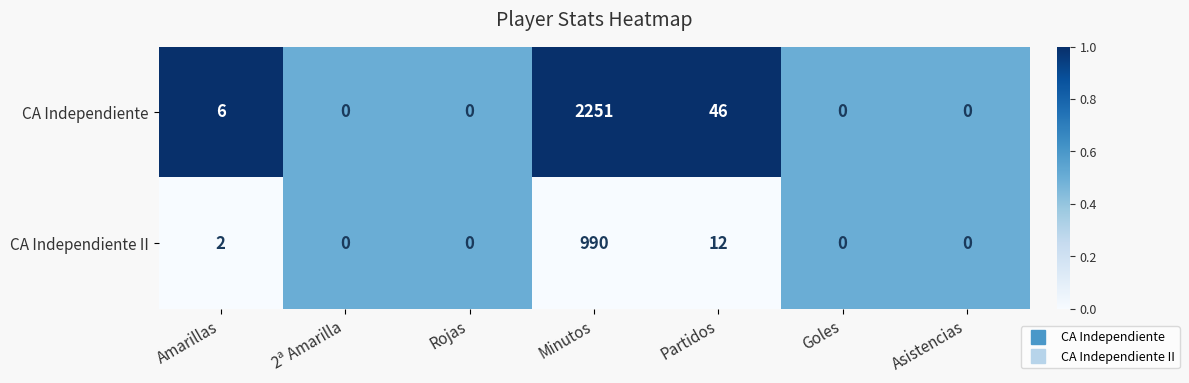

Read the CA Independiente II value at Minutos.

990